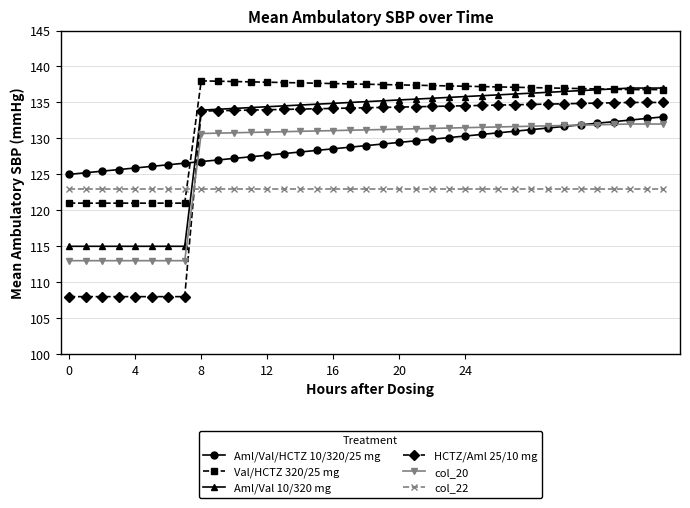

True or false: Aml/Val/HCTZ 10/320/25 mg and col_22 intersect in this chart.

False